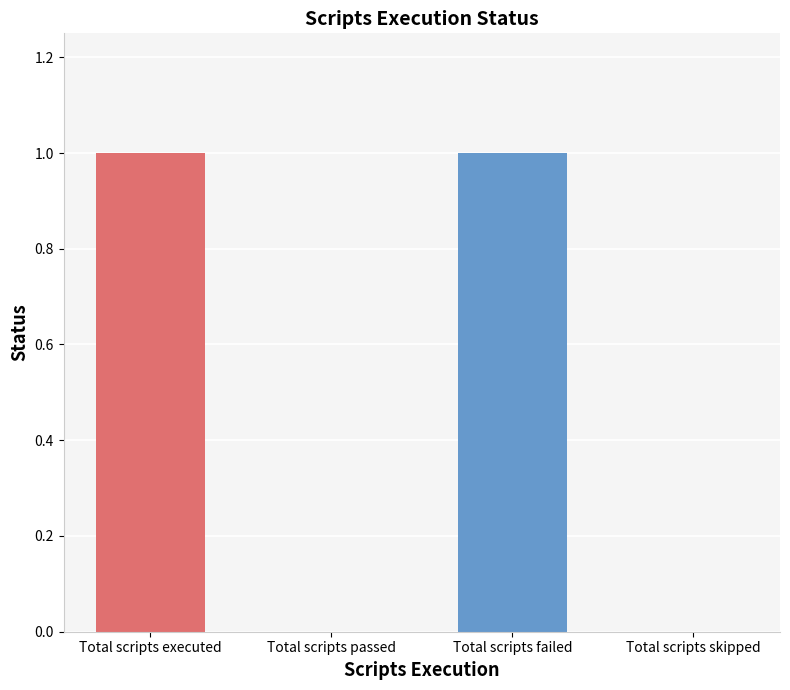

The value at Total scripts failed is 1. True or false?

True